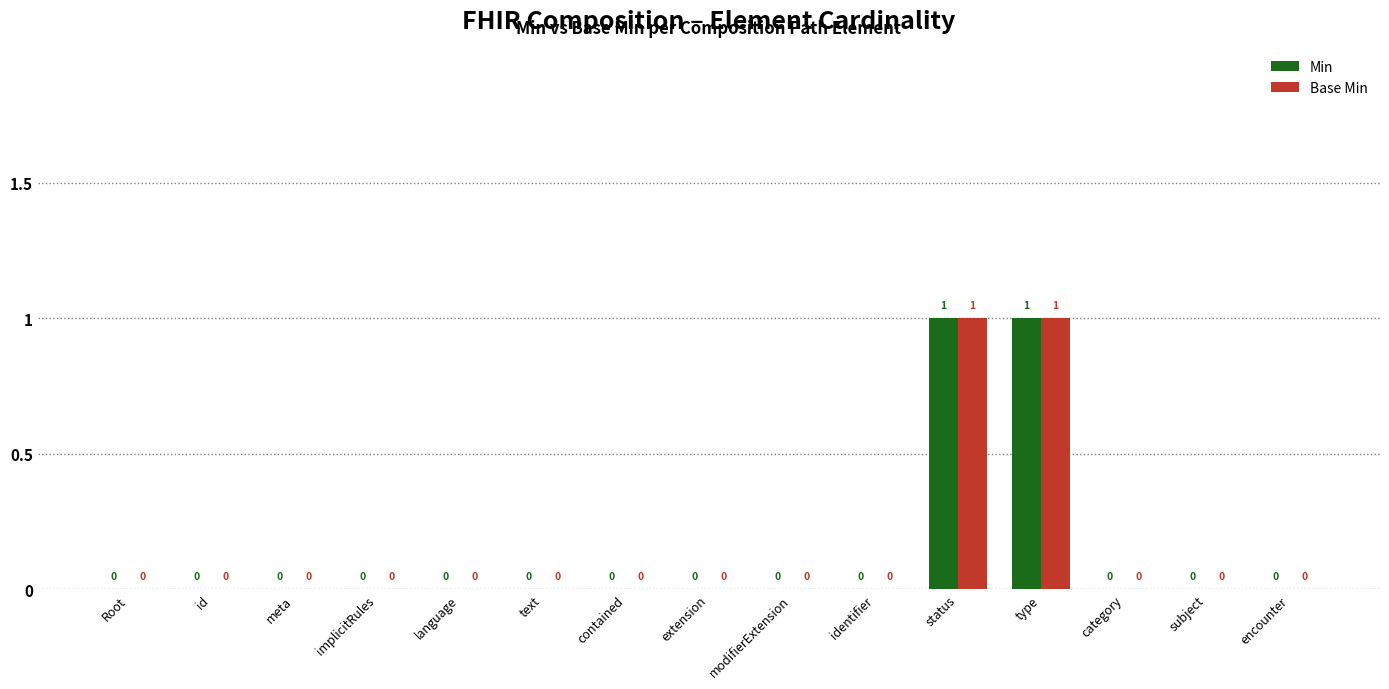

The Min series shows -1 at text. True or false?

False